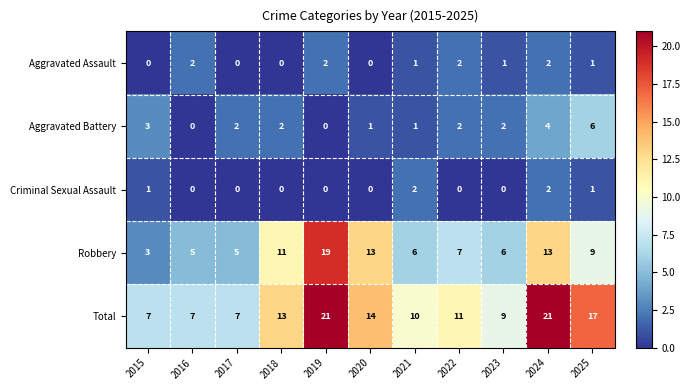

What is the sum of all Robbery values?

97